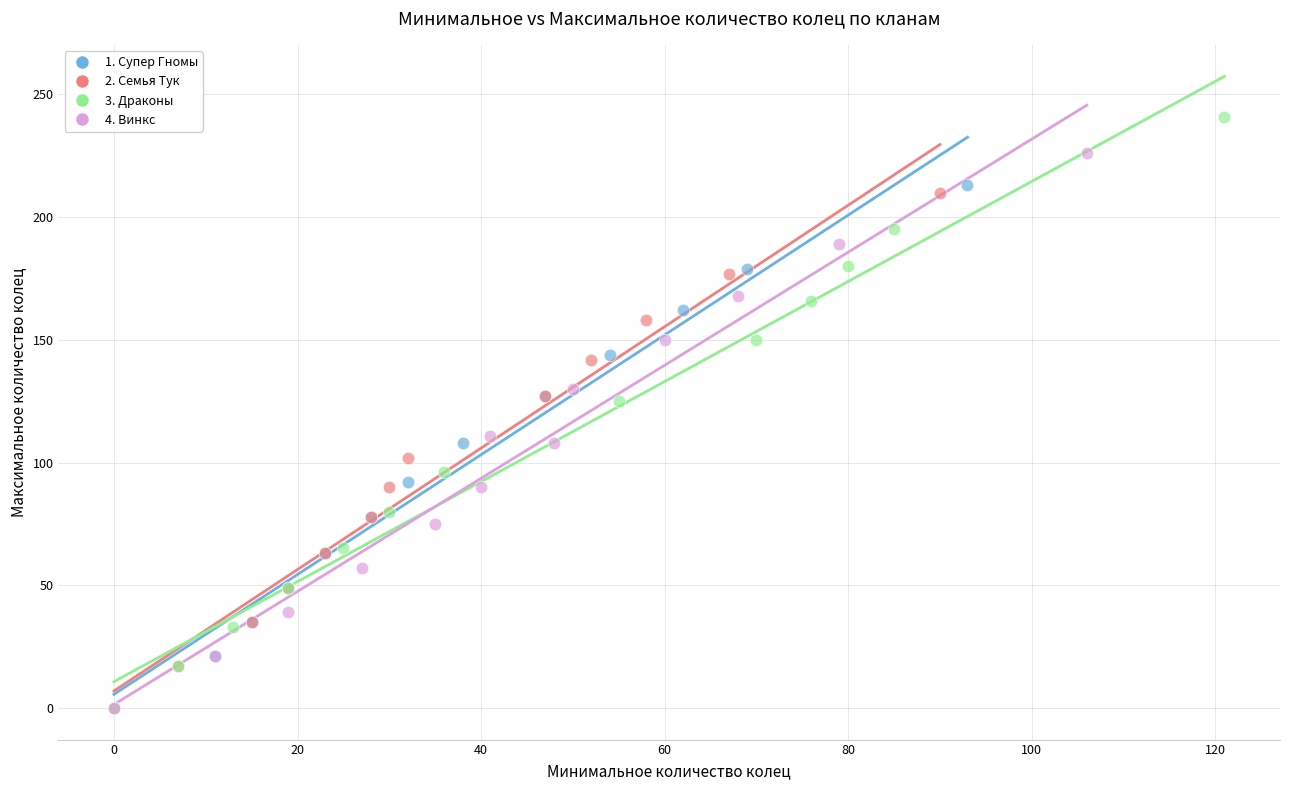

Which series contains the highest Y value?

3. Драконы